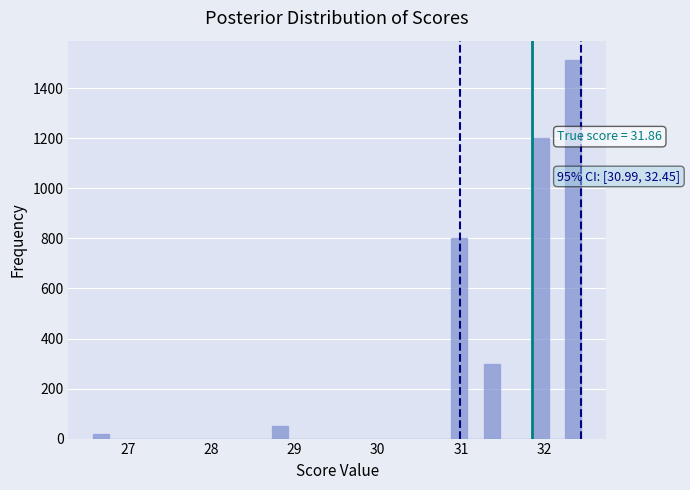

Around what value on the x-axis is the tallest bar? Give the approximate position of its centre, as read against the axis.

32.3